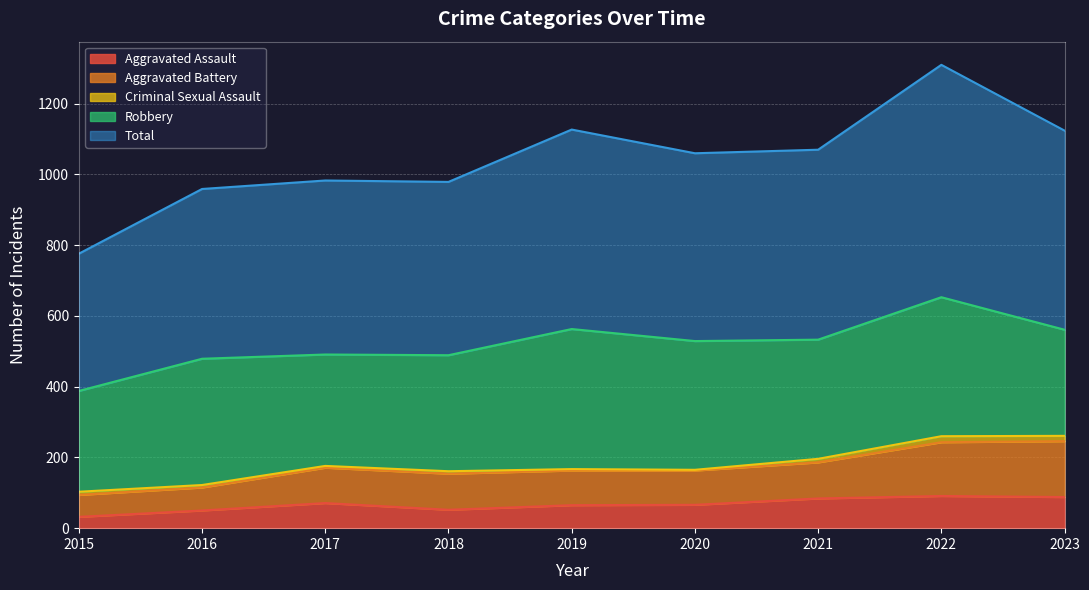

What are all the series names shown in the legend?

Aggravated Assault, Aggravated Battery, Criminal Sexual Assault, Robbery, Total